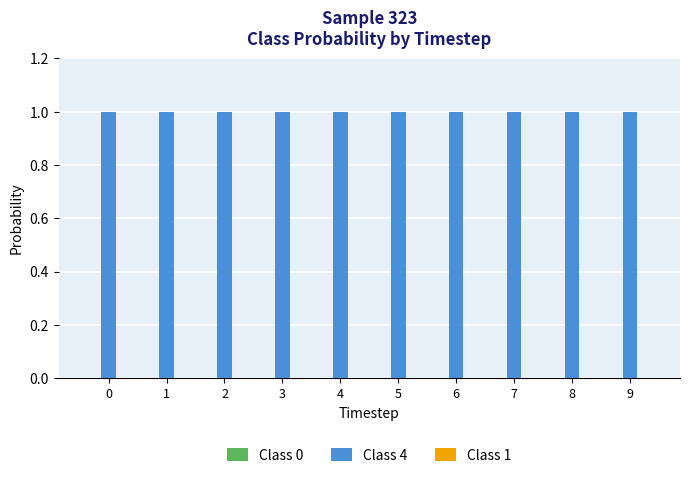

Are the bars grouped side by side (vs. stacked)?

No